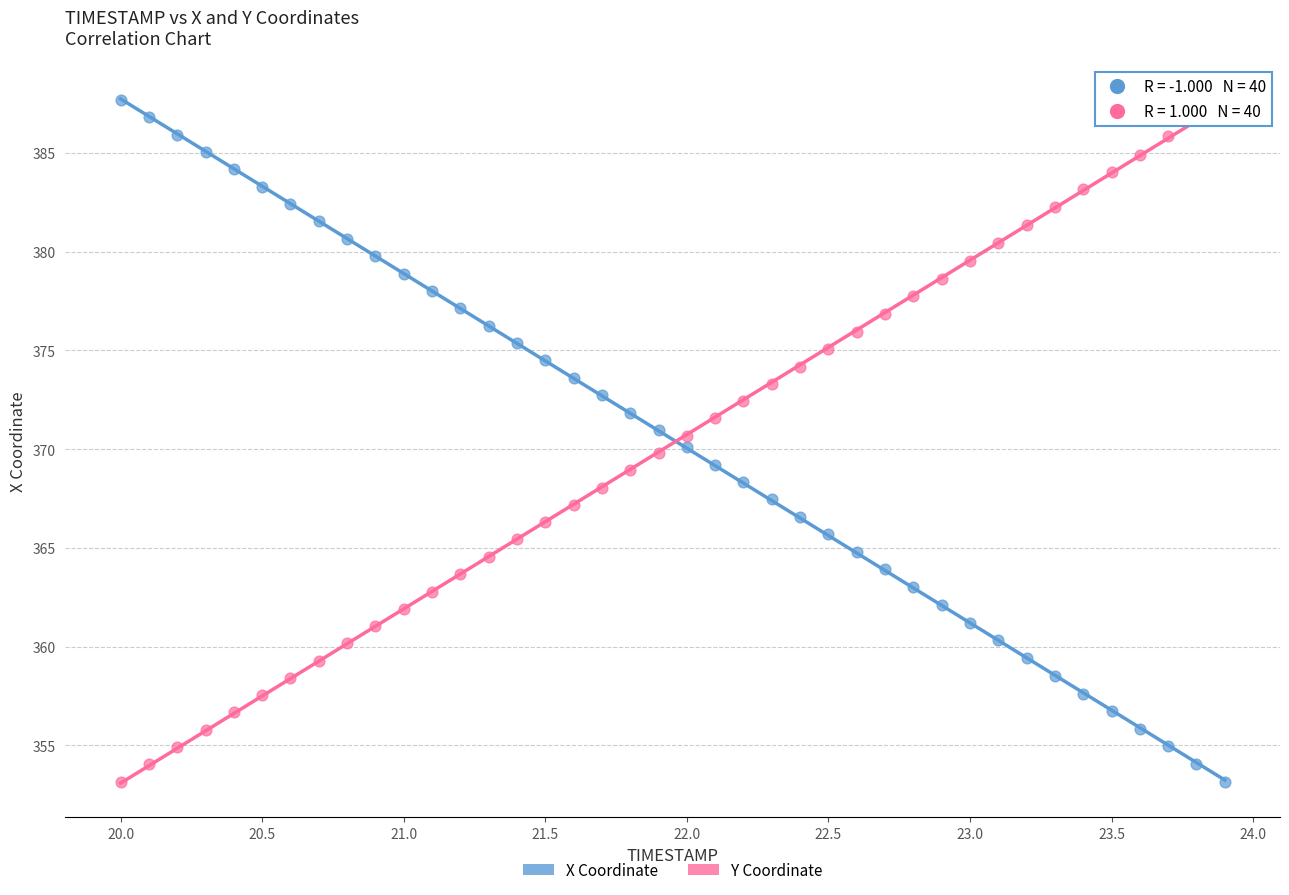

What is the X range (max minus min) for the scatter plot?

3.9